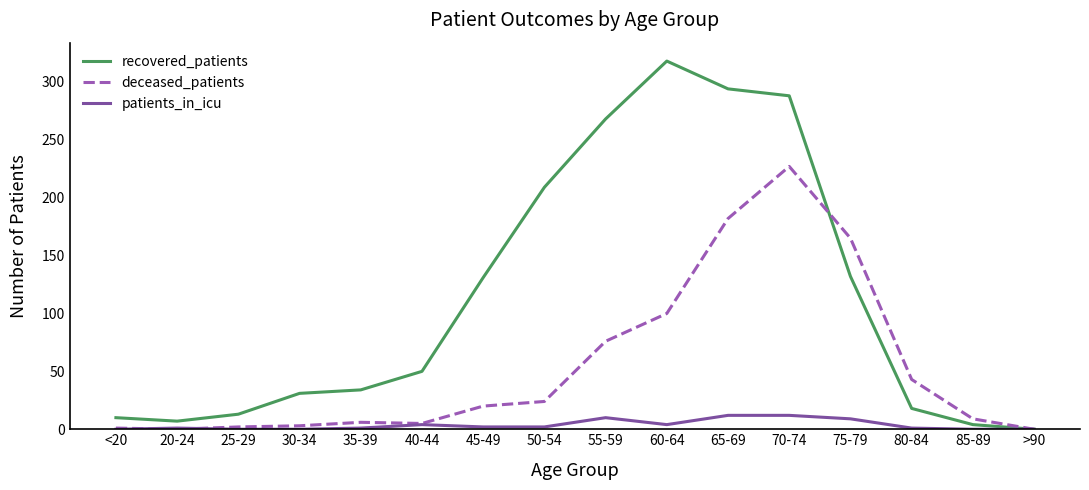

The value of deceased_patients at 80-84 is 43. True or false?

True